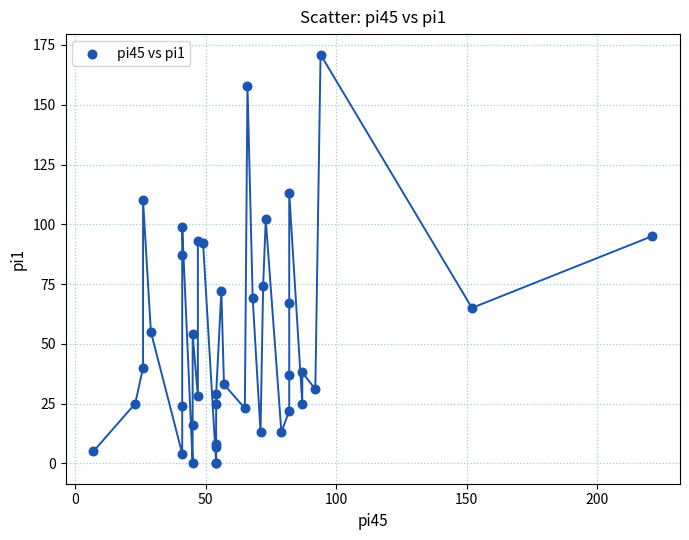

What Y value in the scatter plot is closest to 85?

87